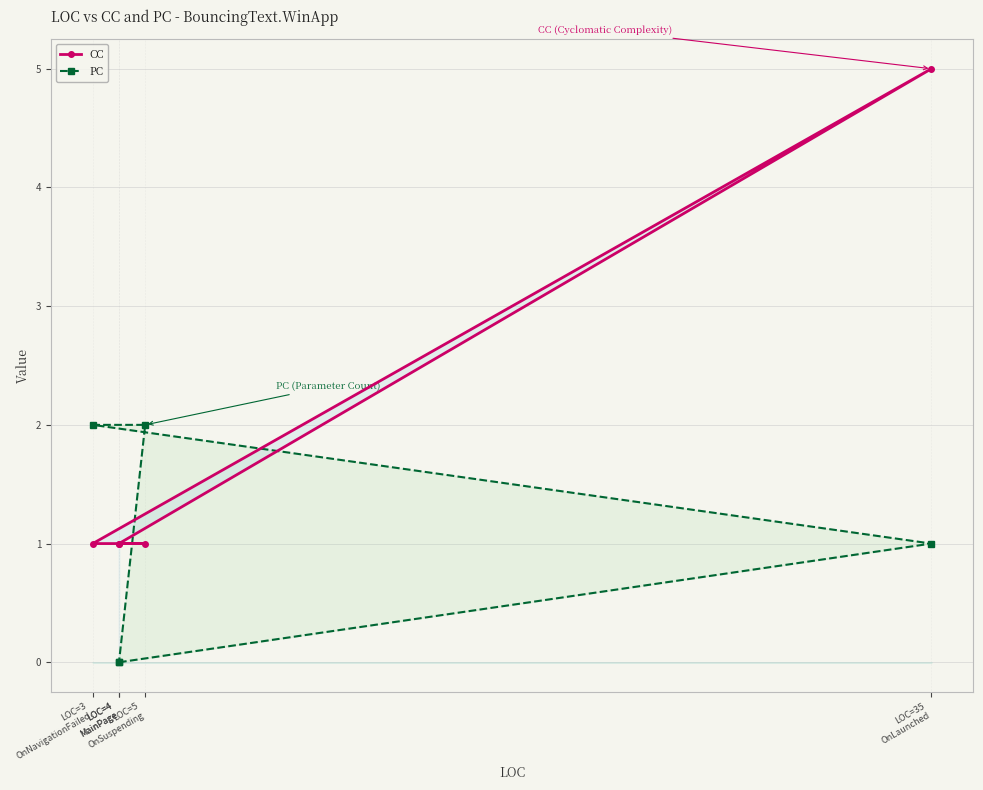

How many values in PC are above zero?

3